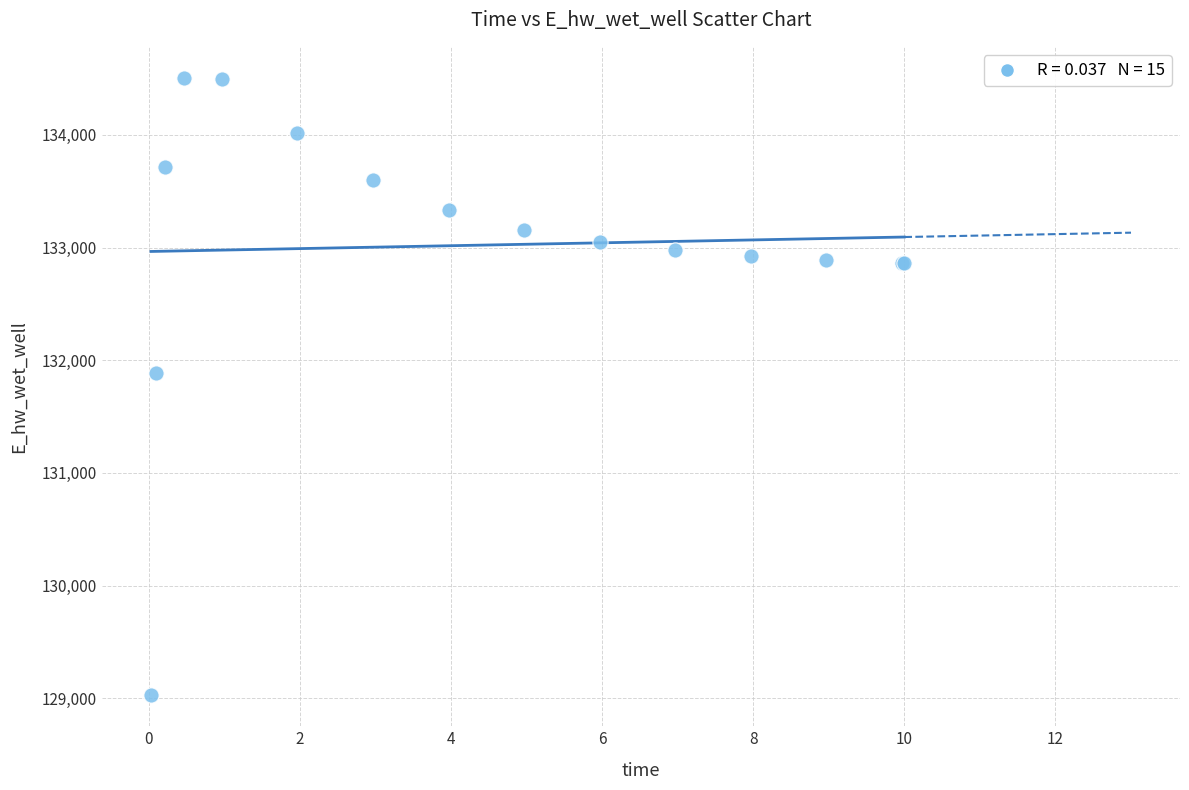

What Y value in the scatter plot is closest to 131766?

131885.6